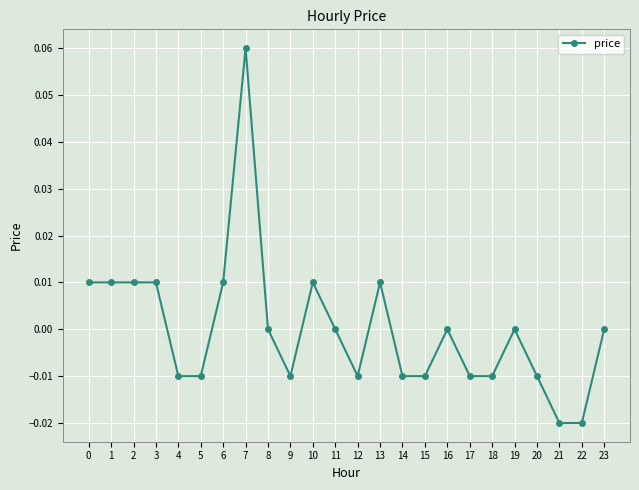

Which label corresponds to the largest value in the chart?

7